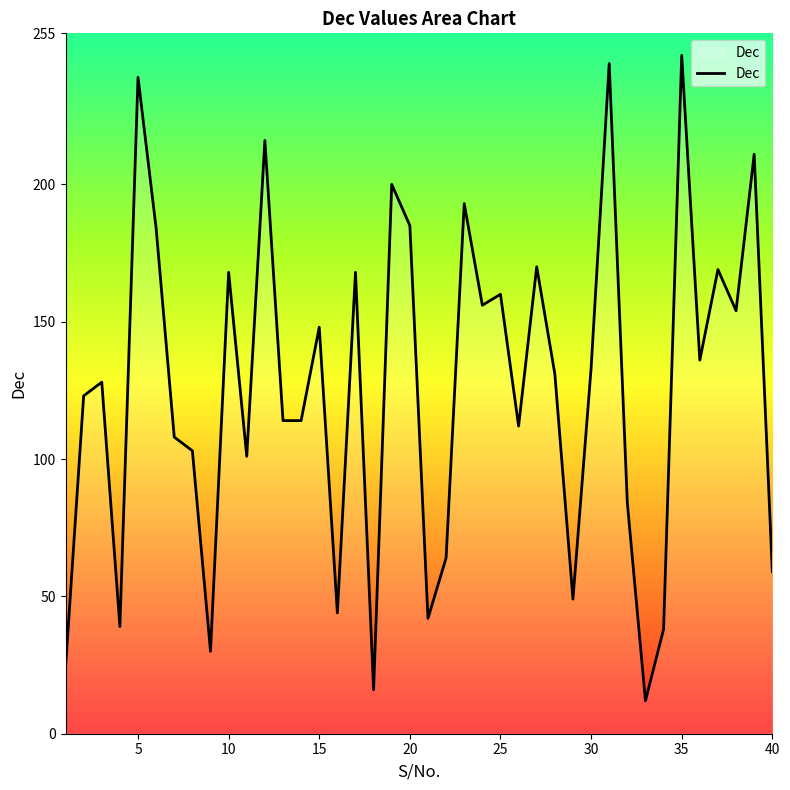

What is the greatest value displayed?

247